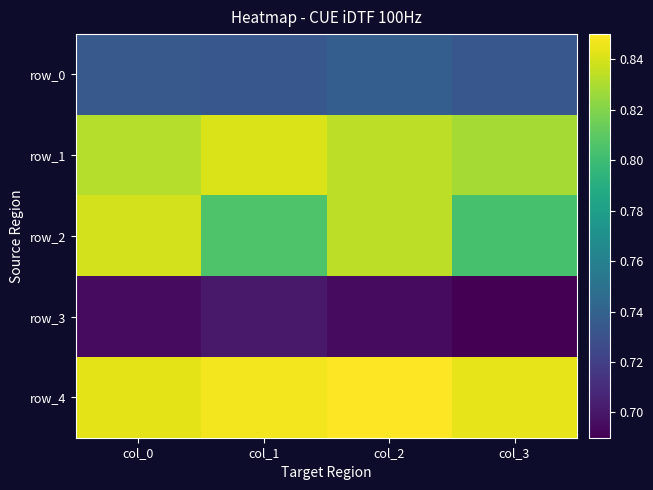

At which label does row_4 reach its minimum?

col_0